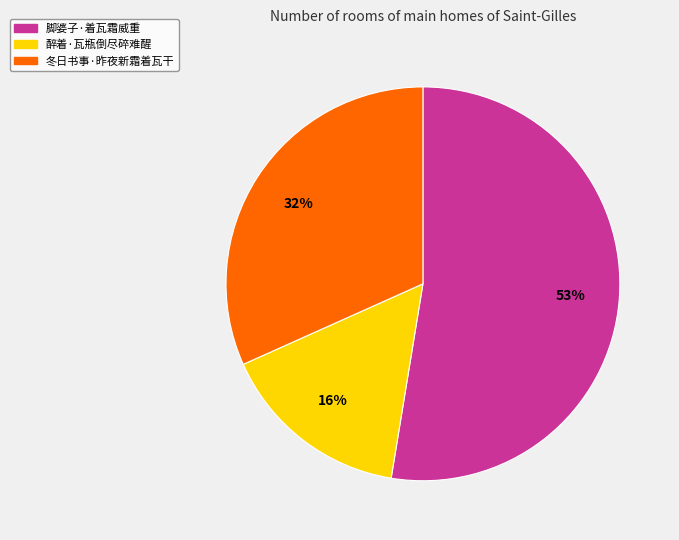

What is the largest slice in the pie chart?

脚婆子·着瓦霜威重